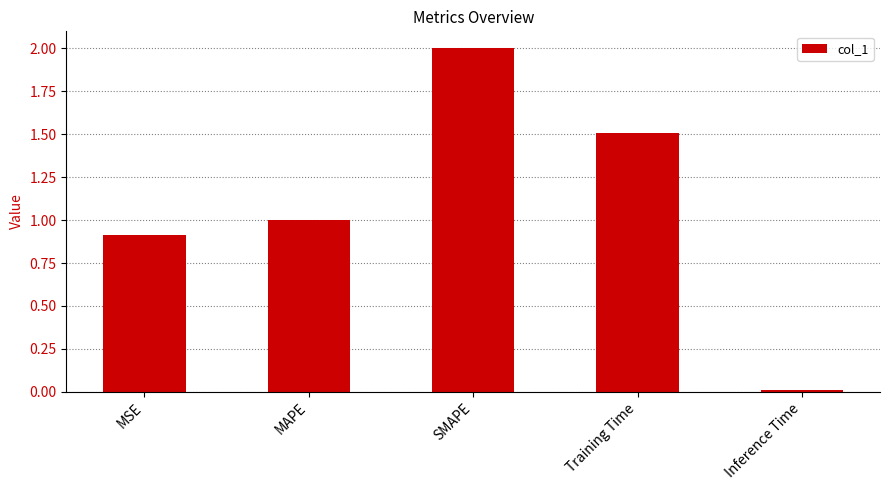

How many bars are there in total?

5